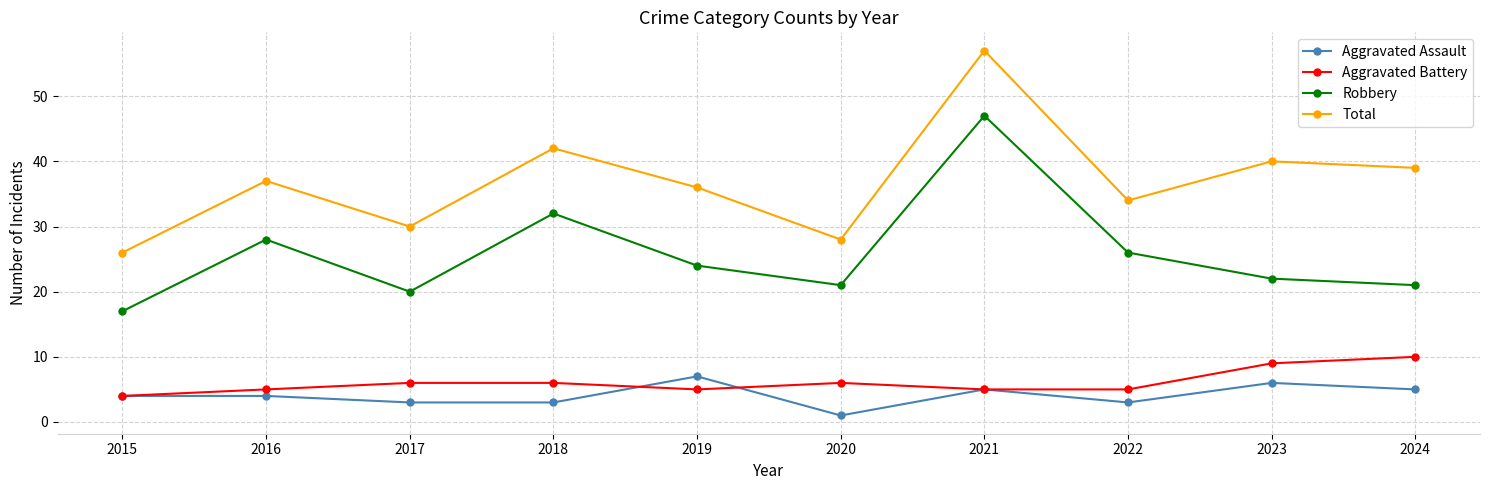

What is the highest value of the Aggravated Assault series?

7